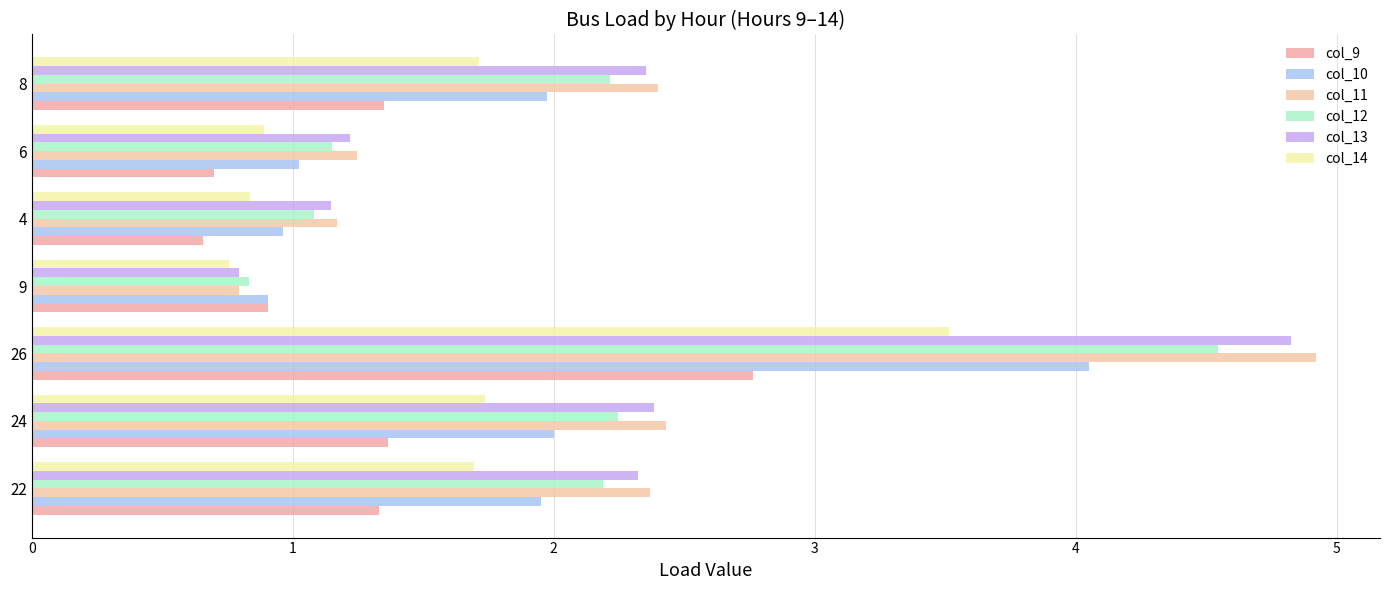

How many data points in col_13 are above 2?

4